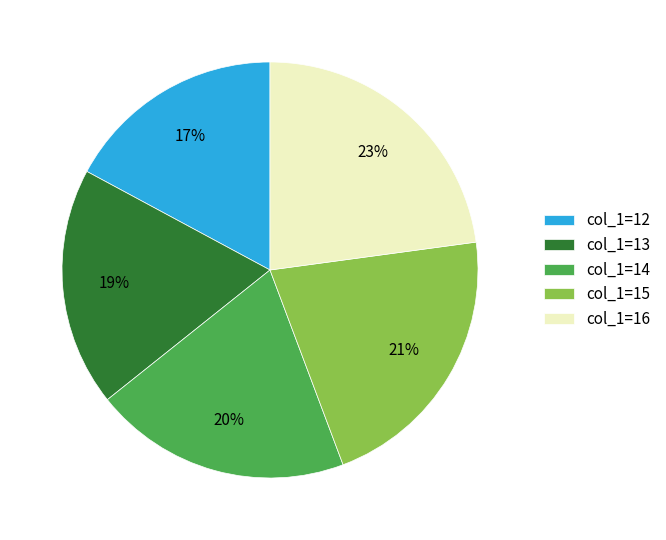

Which has a higher value, col_1=12 or col_1=15?

col_1=15